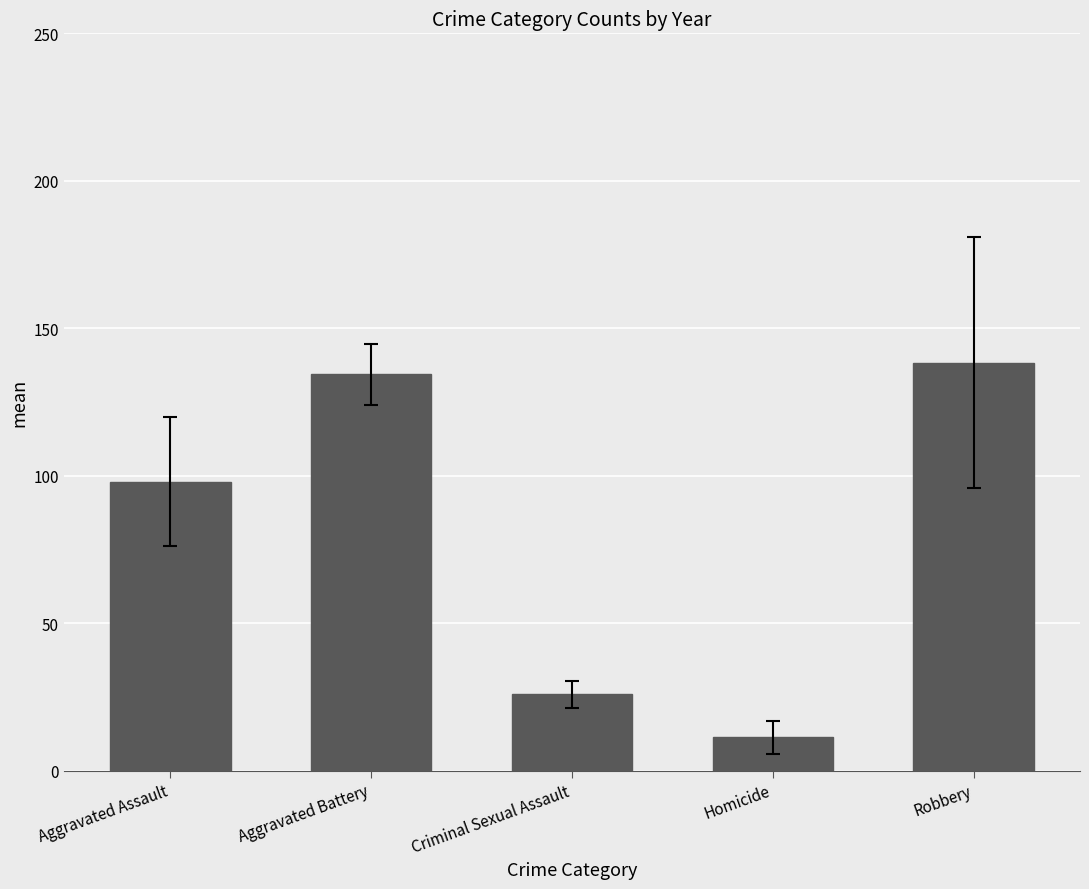

Where is the data nearest to the value 74?

Aggravated Assault